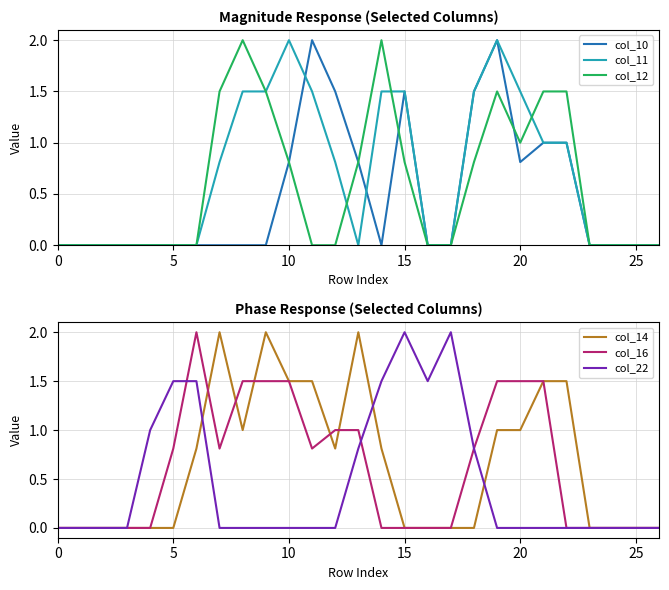

The value of col_10 at 12 is 1.5. True or false?

True